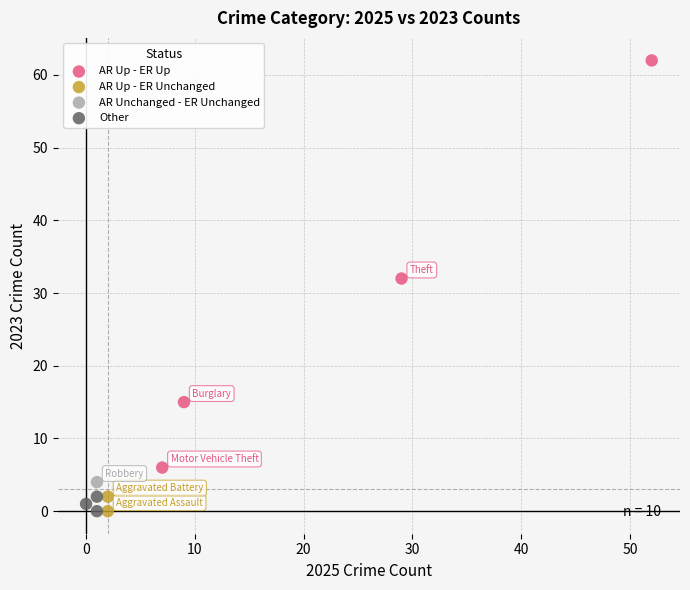

What are all the series names shown in the legend?

AR Up - ER Up, AR Up - ER Unchanged, AR Unchanged - ER Unchanged, Other